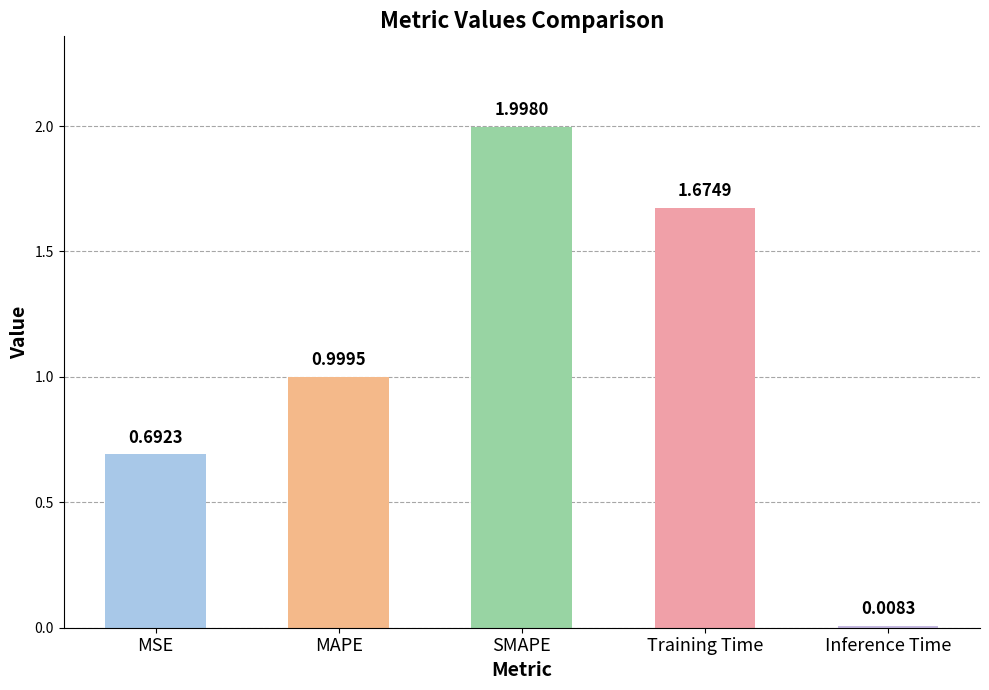

What is the difference between the maximum and minimum values?

2.0